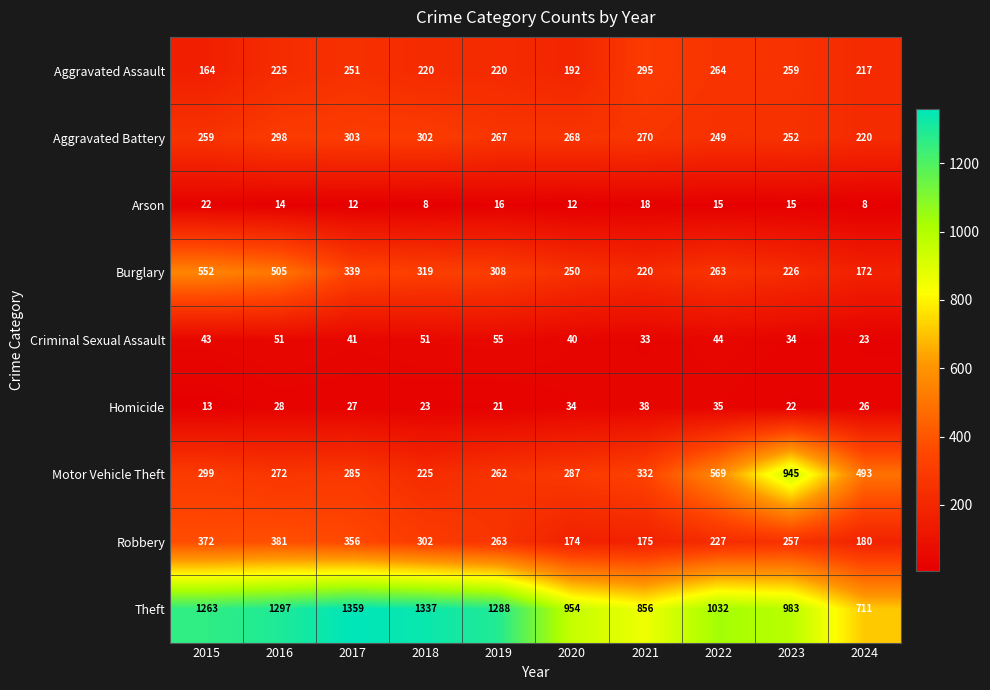

Rank the series at 2016 from lowest to highest value.

Arson, Homicide, Criminal Sexual Assault, Aggravated Assault, Motor Vehicle Theft, Aggravated Battery, Robbery, Burglary, Theft